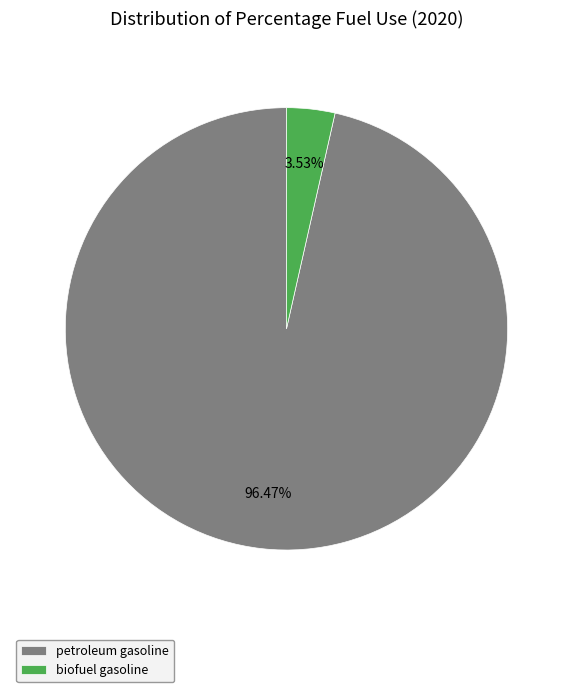

Is petroleum gasoline the majority of the pie?

Yes